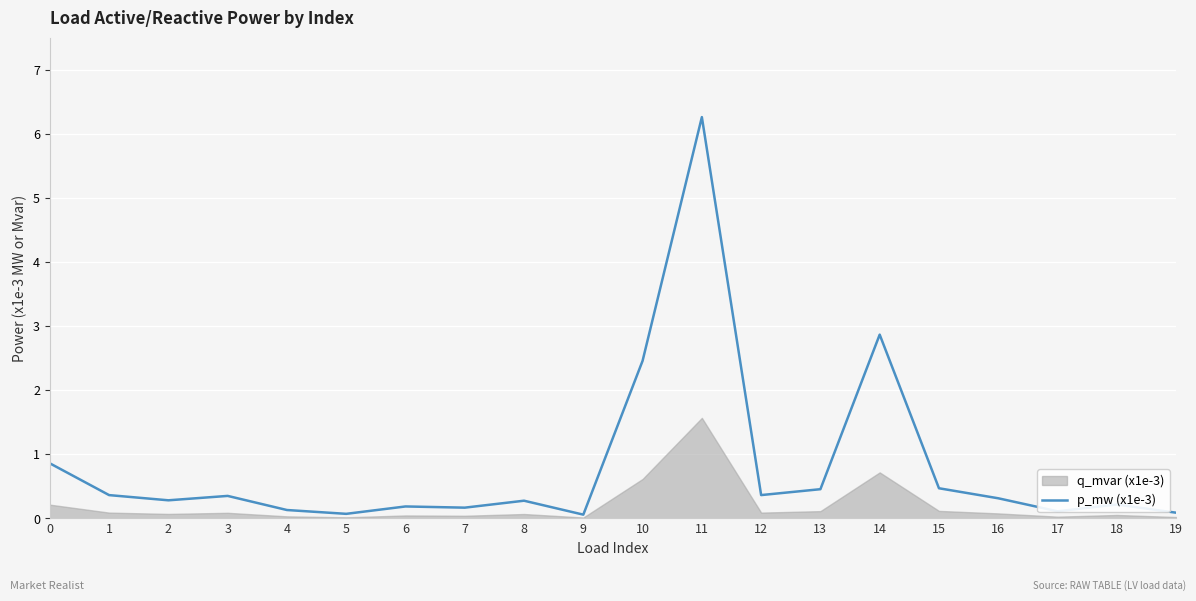

What is the value of the 7th point from the left?

0.2